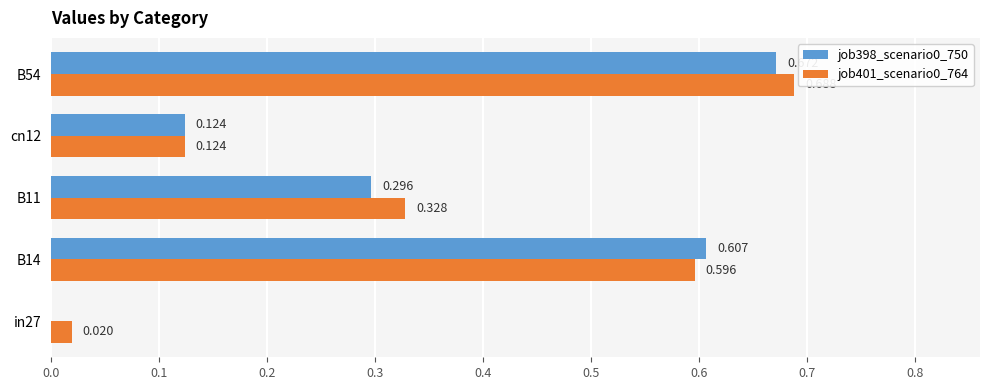

Is the value of job398_scenario0_750 at B54 greater than the value of job401_scenario0_764 at cn12?

Yes